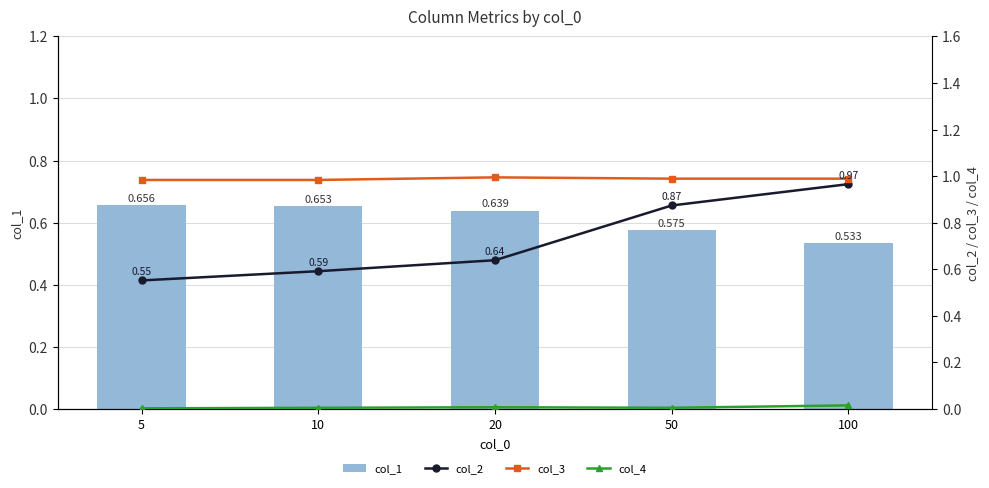

How many data points does each series have?

5